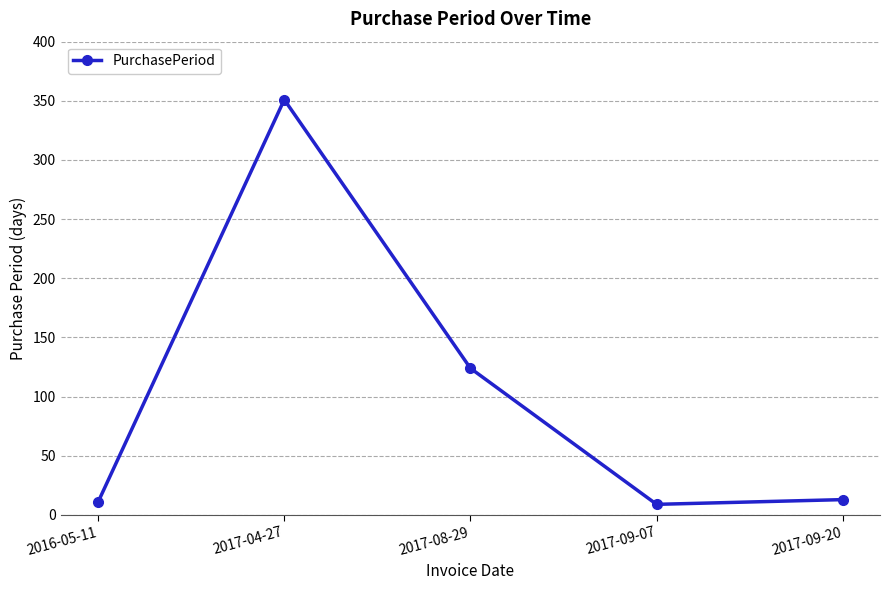

Where is the first local maximum?

2017-04-27